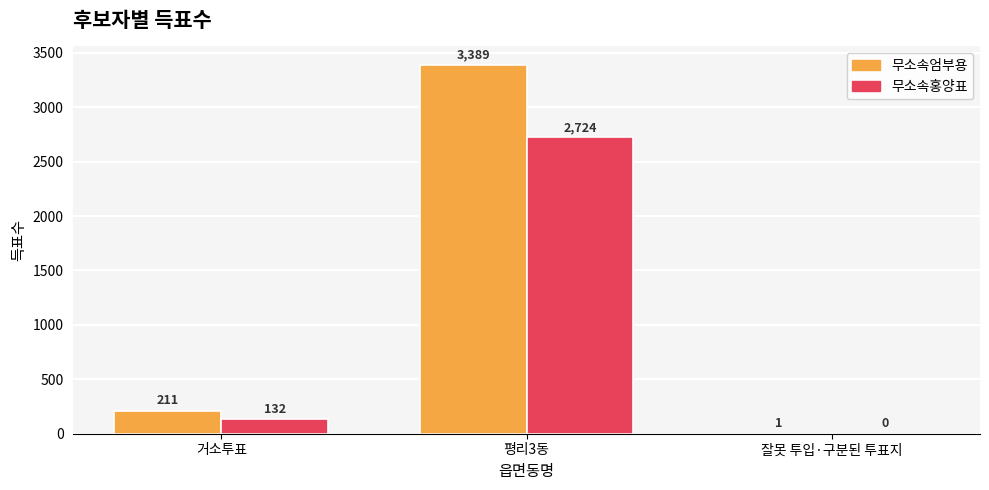

What is the total value across all series at 거소투표?

343